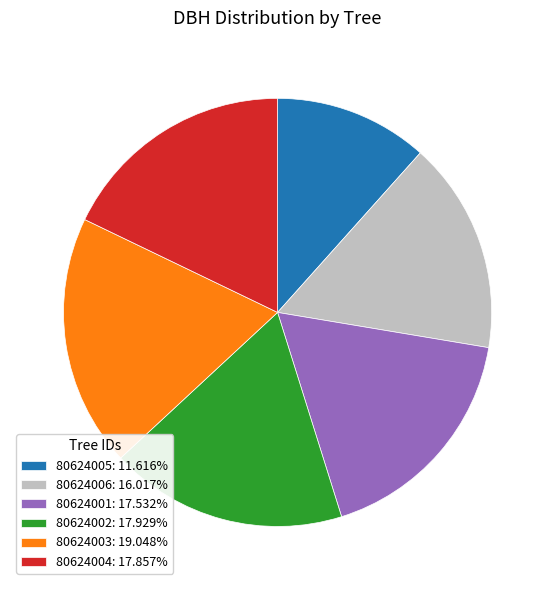

Approximately how many times larger is the value at 80624003: 19.048% compared to 80624002: 17.929%?

1.1